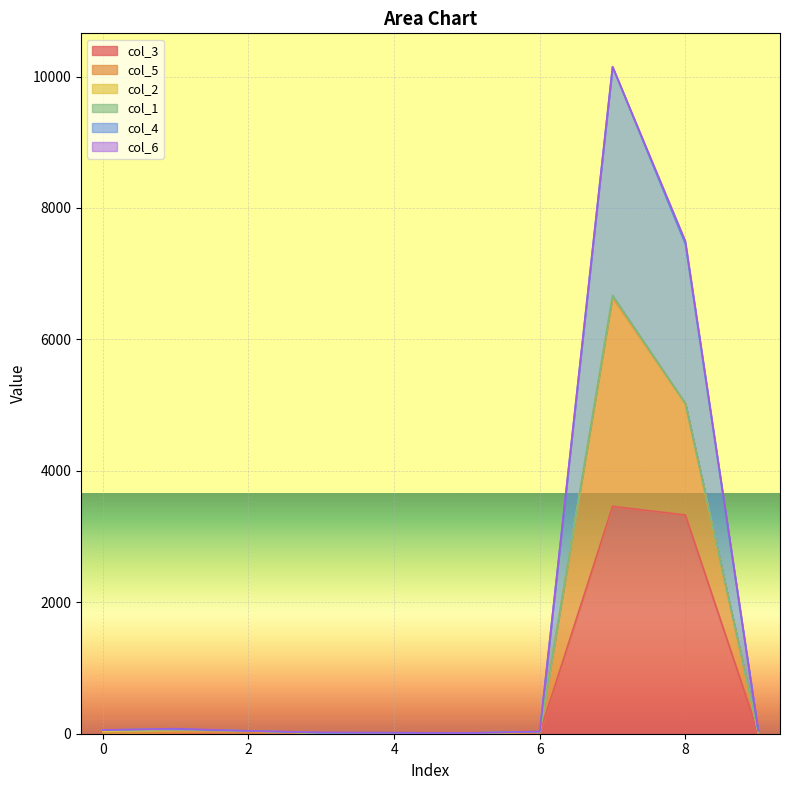

True or false: col_4 and col_5 intersect in this chart.

False